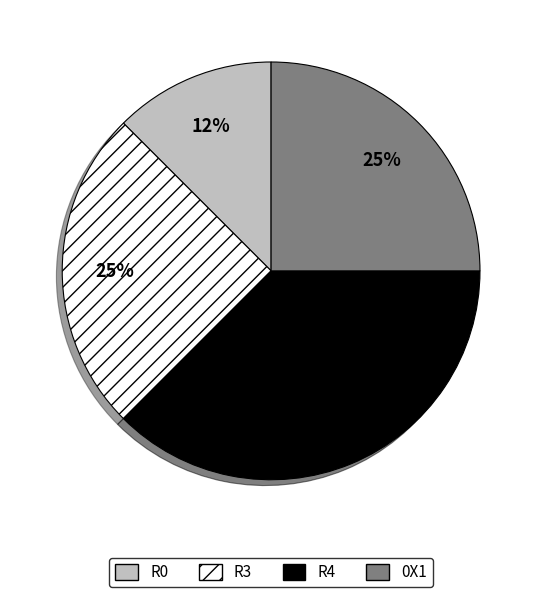

Is there any slice that represents more than half of the pie?

No